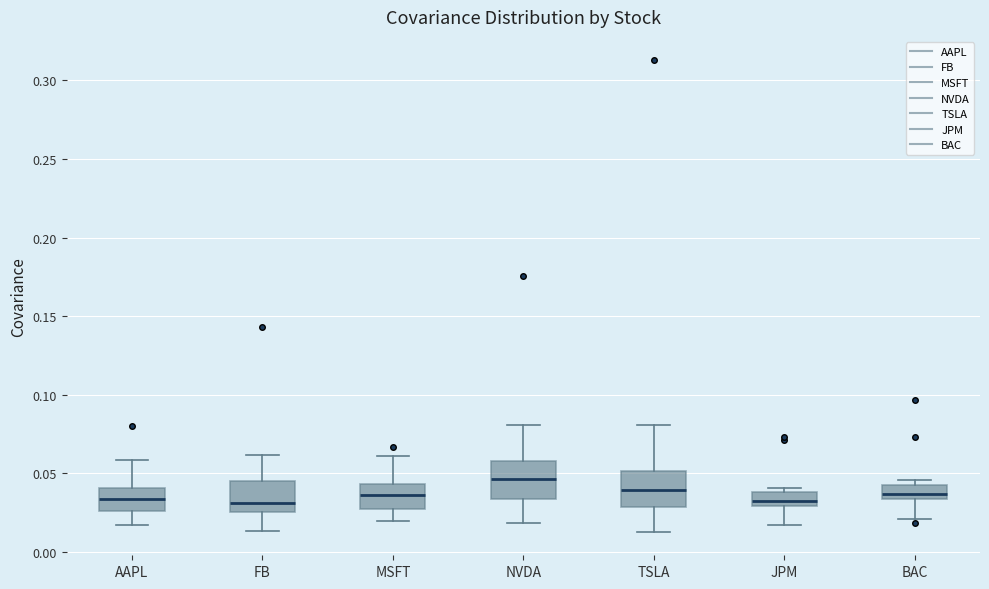

Reading left to right, read every box against the y-axis: the position of its median line, the range the box covers, and the ends of its whiskers. The values are not printed on the chart, so give them approximately, as read against the axis.

AAPL: median 0.035, box 0.025 to 0.040, whiskers 0.015 to 0.060
FB: median 0.030, box 0.025 to 0.045, whiskers 0.015 to 0.060
MSFT: median 0.035, box 0.025 to 0.045, whiskers 0.020 to 0.060
NVDA: median 0.045, box 0.035 to 0.060, whiskers 0.020 to 0.080
TSLA: median 0.040, box 0.030 to 0.050, whiskers 0.015 to 0.080
JPM: median 0.030 (inside the box), box 0.030 to 0.040, whiskers 0.015 to 0.040 (just above the box's upper edge)
BAC: median 0.035 (inside the box), box 0.035 to 0.045, whiskers 0.020 to 0.045 (just above the box's upper edge)